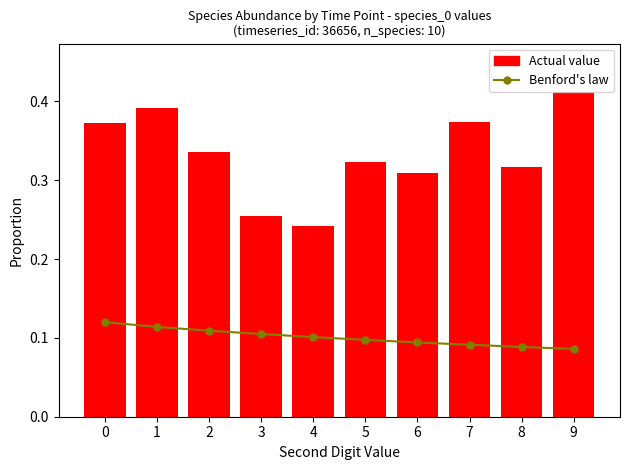

Reading right to left, extract all data points from this chart.

Benford's law: 9=0.1	8=0.1	7=0.1	6=0.1	5=0.1	4=0.1	3=0.1	2=0.1	1=0.1	0=0.1
Actual value: 9=0.4	8=0.3	7=0.4	6=0.3	5=0.3	4=0.2	3=0.3	2=0.3	1=0.4	0=0.4